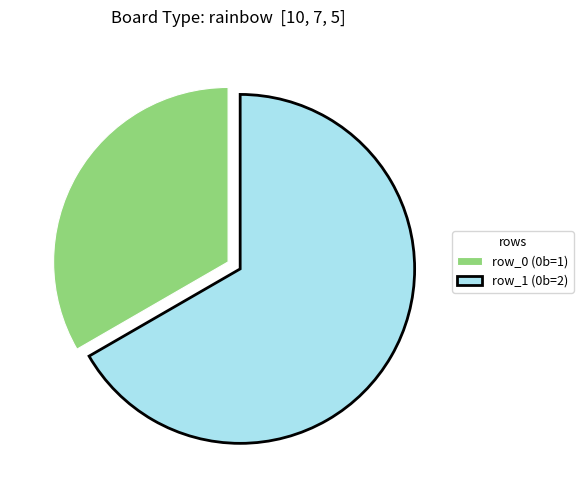

The row_1 slice represents 61% of the pie. True or false?

False